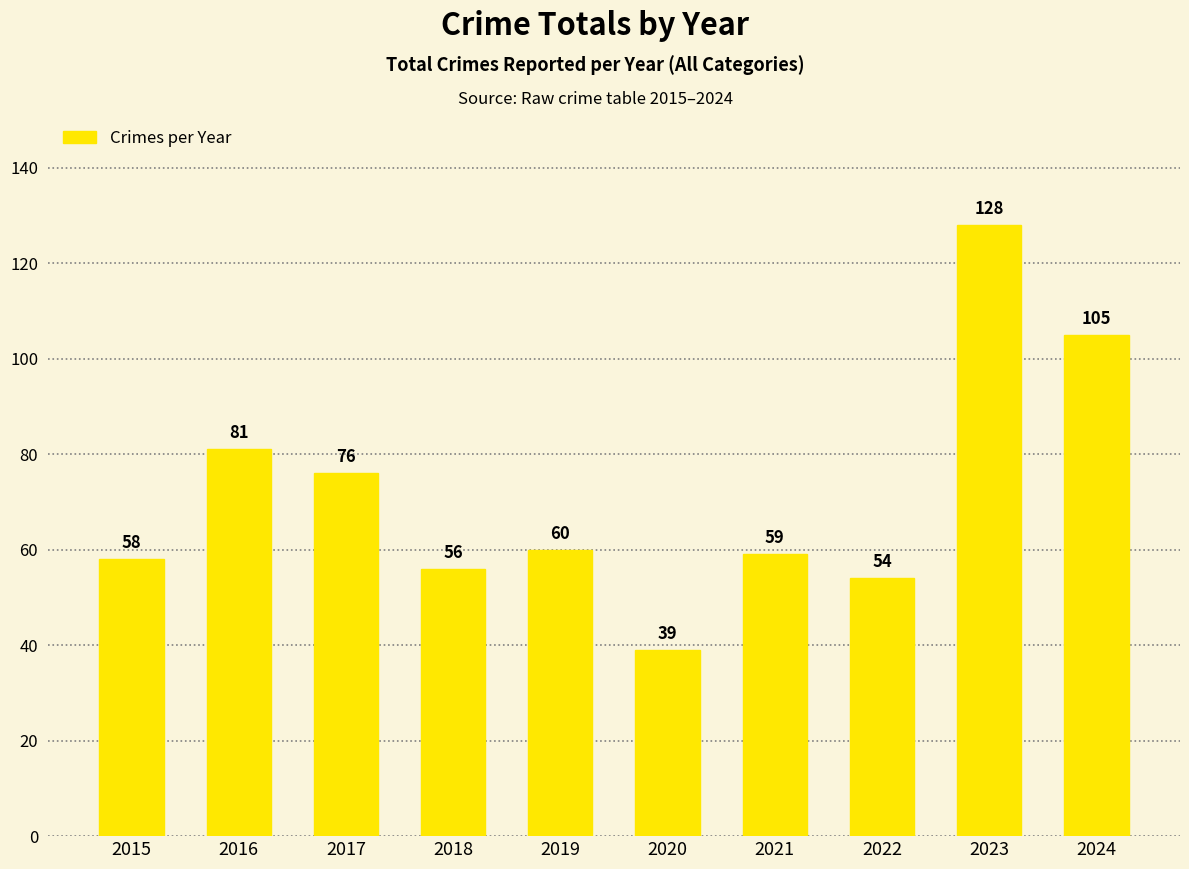

Between 2022 and 2018, which is larger?

2018